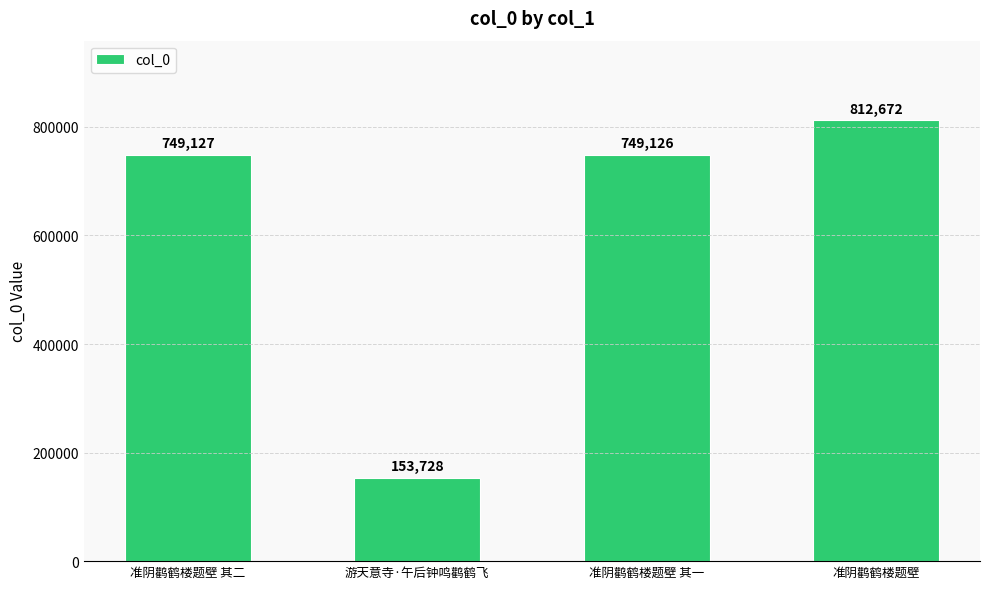

List the labels in order of value, largest first.

准阴鹳鹤楼题壁, 准阴鹳鹤楼题壁 其二, 准阴鹳鹤楼题壁 其一, 游天意寺·午后钟鸣鹳鹤飞